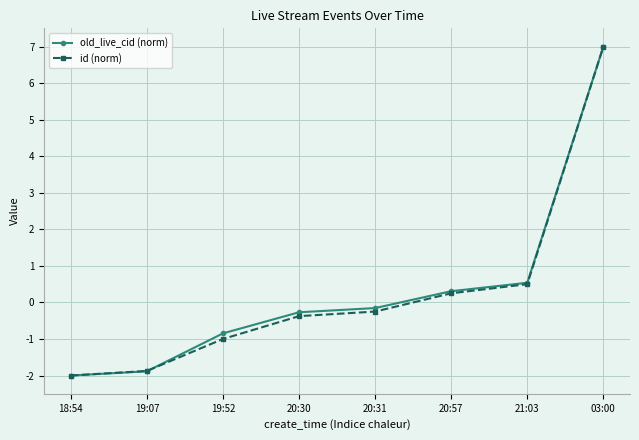

How many data points does each series have?

8